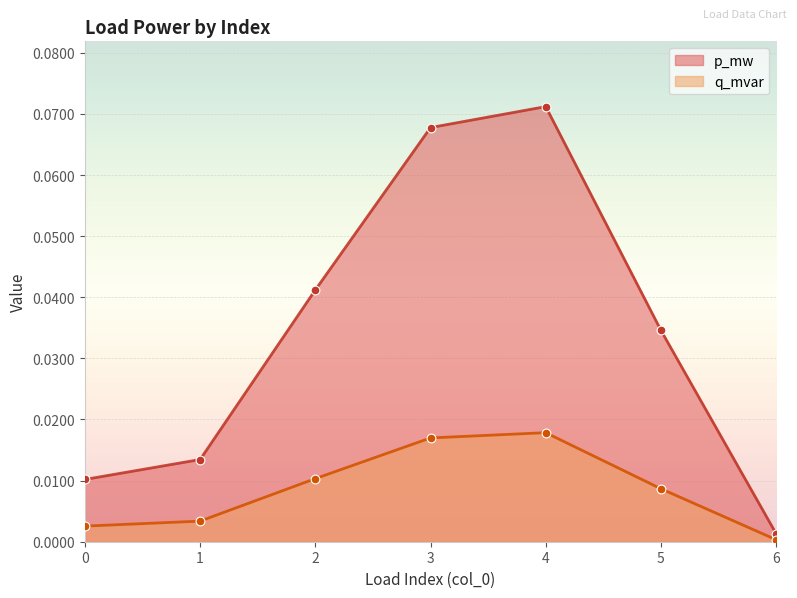

Which series has the largest total across all categories?

p_mw